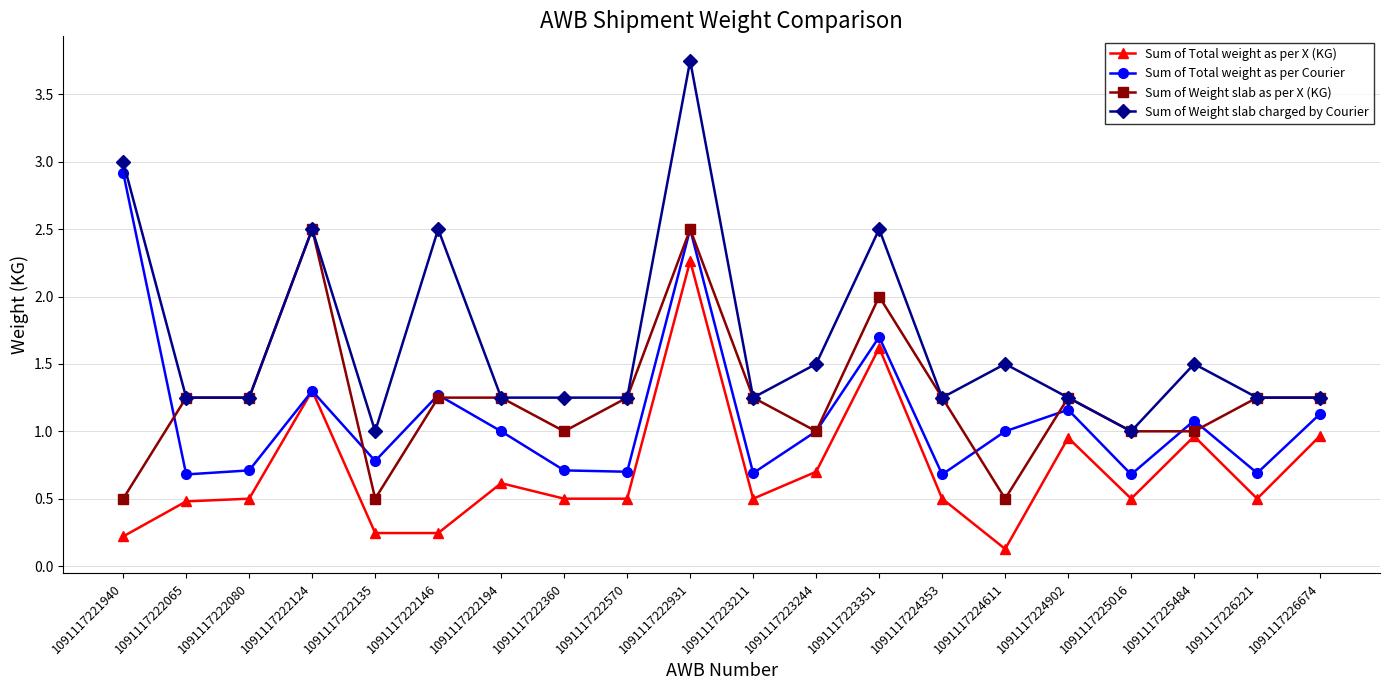

What are all the series names shown in the legend?

Sum of Total weight as per X (KG), Sum of Total weight as per Courier, Sum of Weight slab as per X (KG), Sum of Weight slab charged by Courier